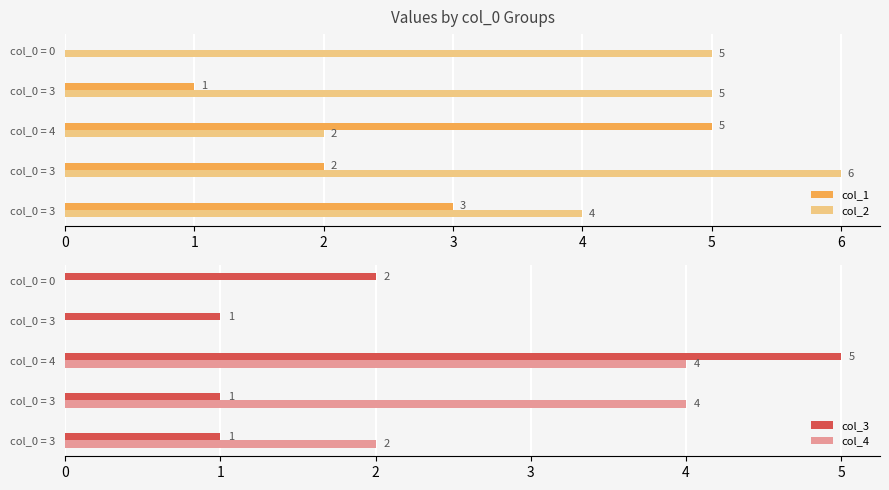

What is the sum of all col_3 values?

10